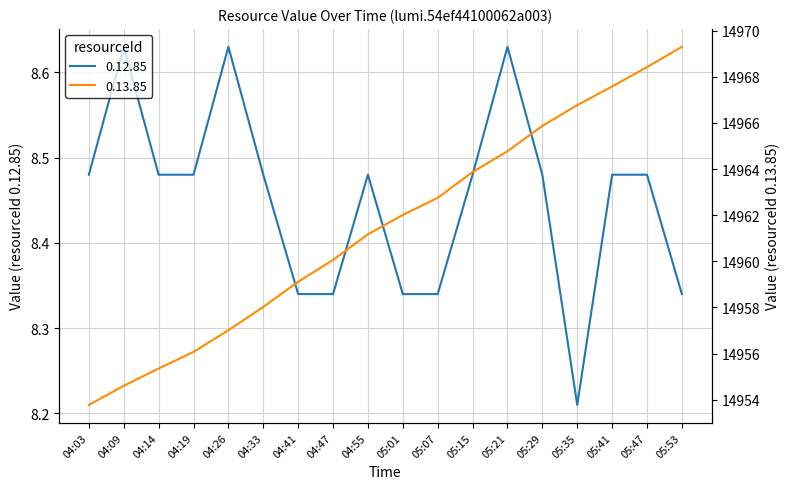

Rank the categories by 0.13.85 value from highest to lowest.

05:53, 05:47, 05:41, 05:35, 05:29, 05:21, 05:15, 05:07, 05:01, 04:55, 04:47, 04:41, 04:33, 04:26, 04:19, 04:14, 04:09, 04:03